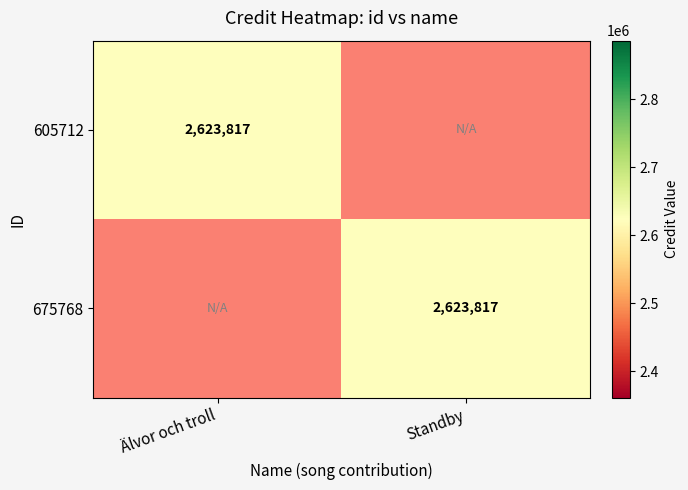

Is it true that 675768 equals 2623817 at Standby?

True